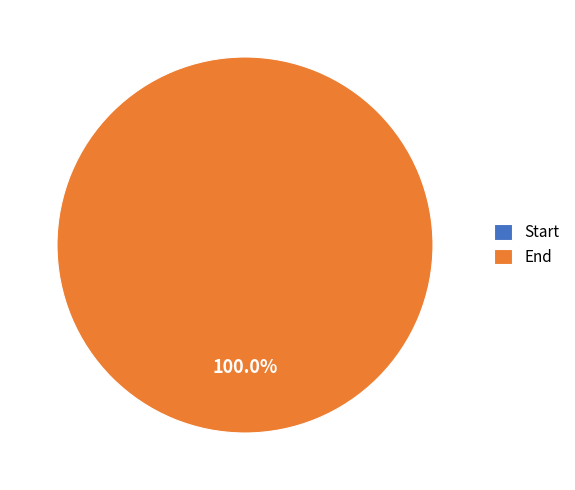

What is the total percentage of Start and End?

100.0%